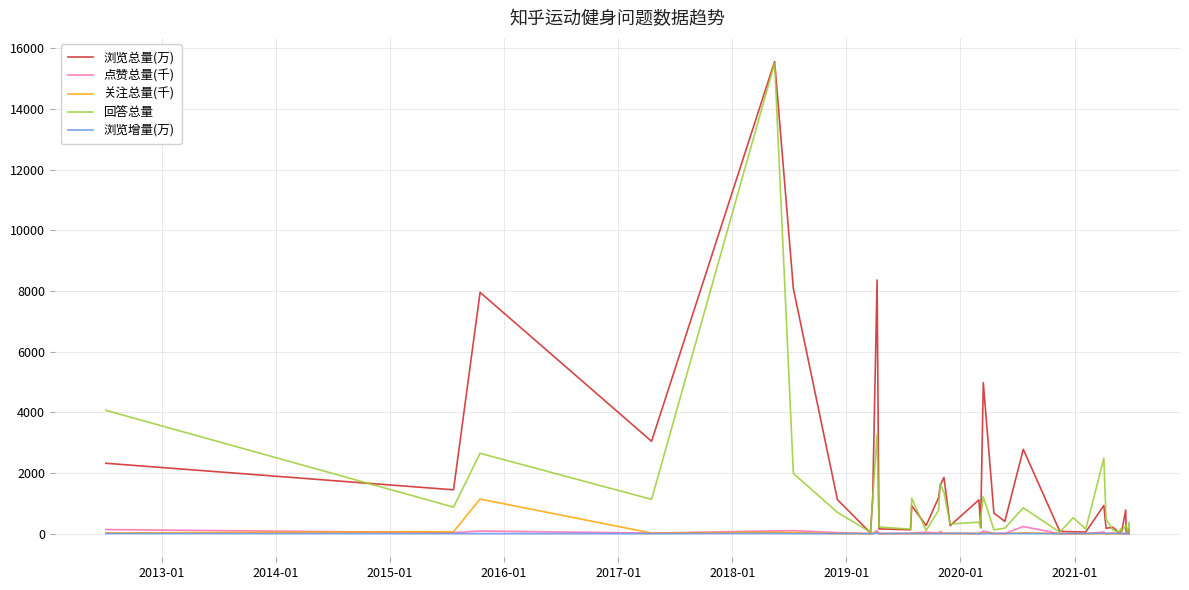

How many lines are shown in the chart?

5